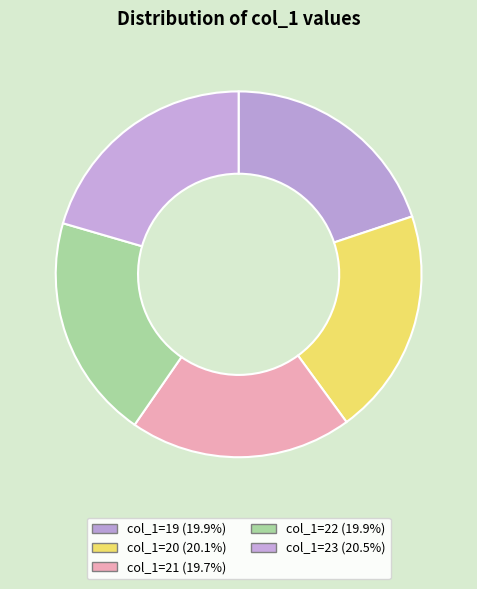

Is there a majority slice in this chart?

No